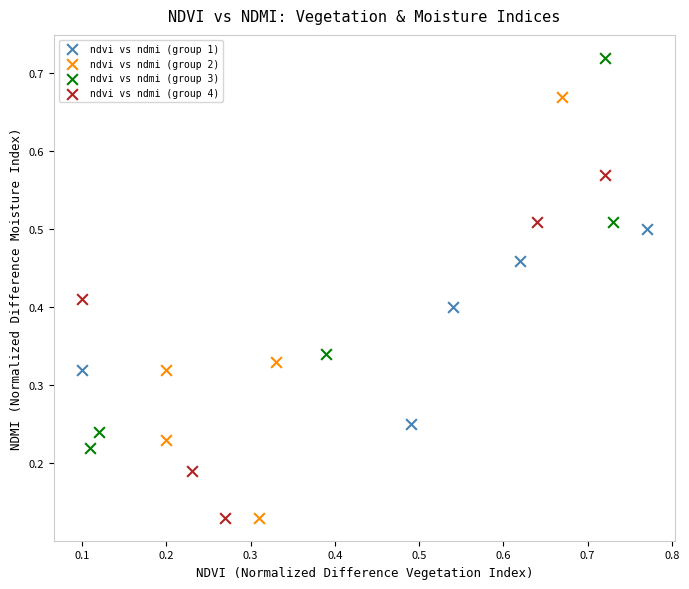

Which series has the widest spread of Y values?

ndvi vs ndmi (group 2)